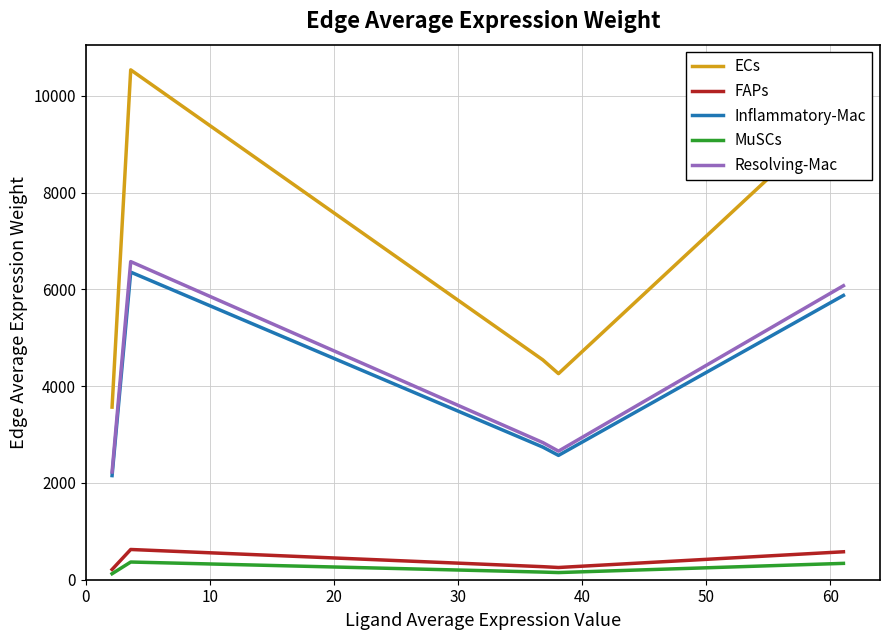

Which series has the largest total across all categories?

ECs